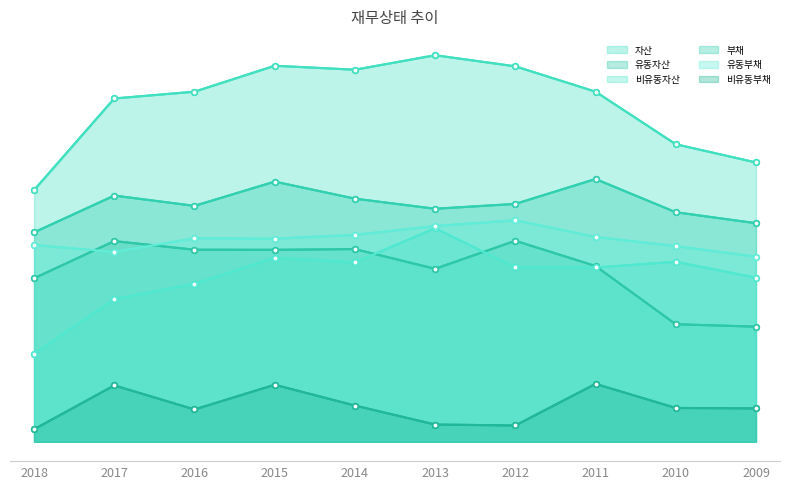

What are all the series names shown in the legend?

자산, 유동자산, 비유동자산, 부채, 유동부채, 비유동부채